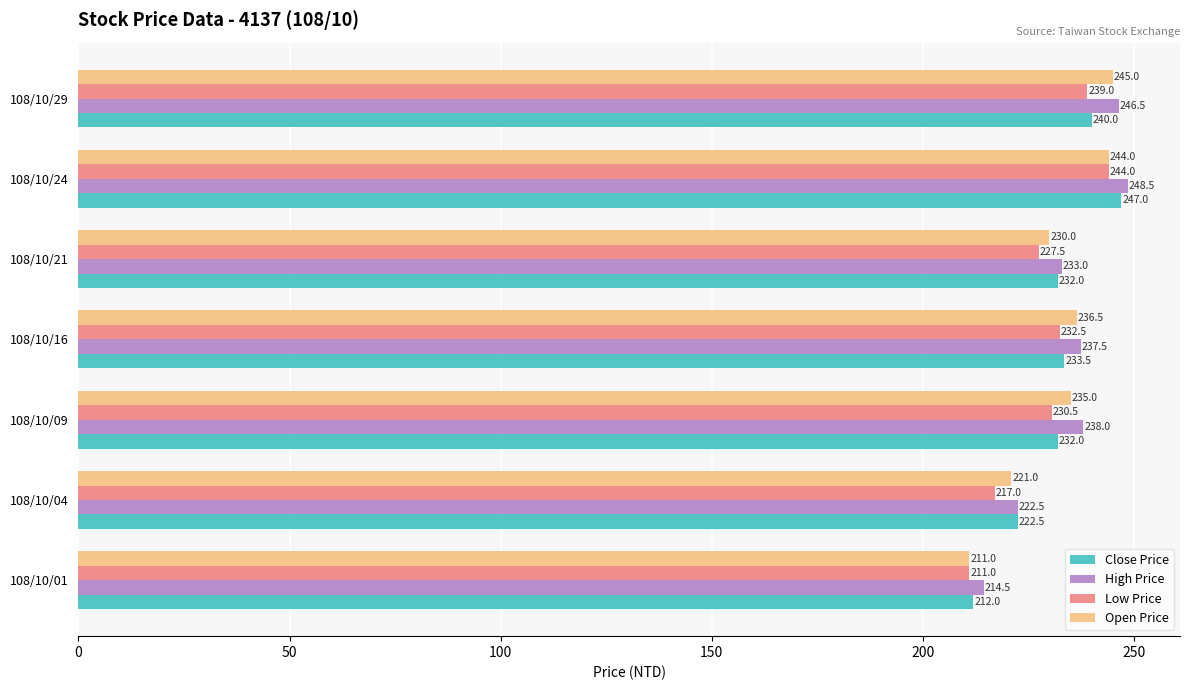

What is the average value of the High Price series?

234.4